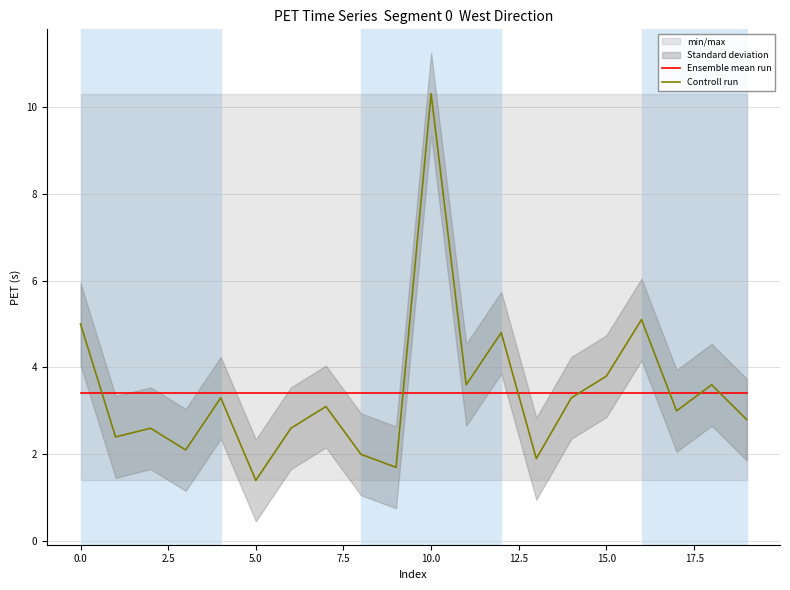

List the series in order of their peak value, highest first.

Controll run, Ensemble mean run